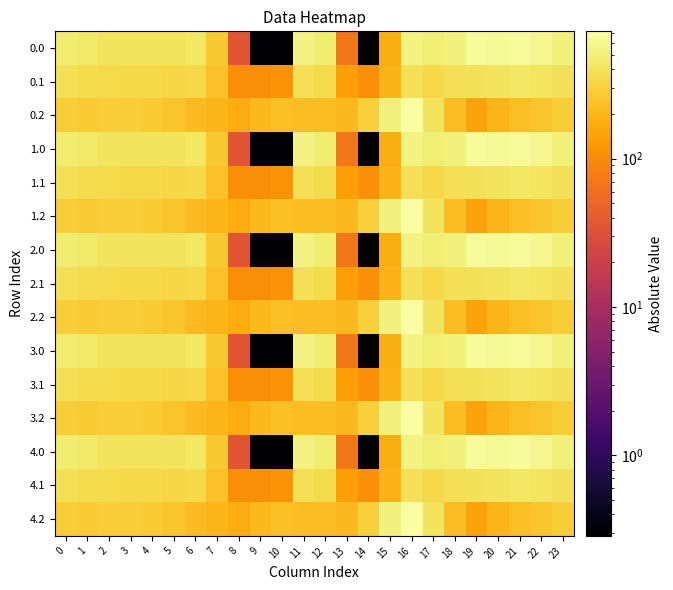

At which category is the sum across all series the highest?

16